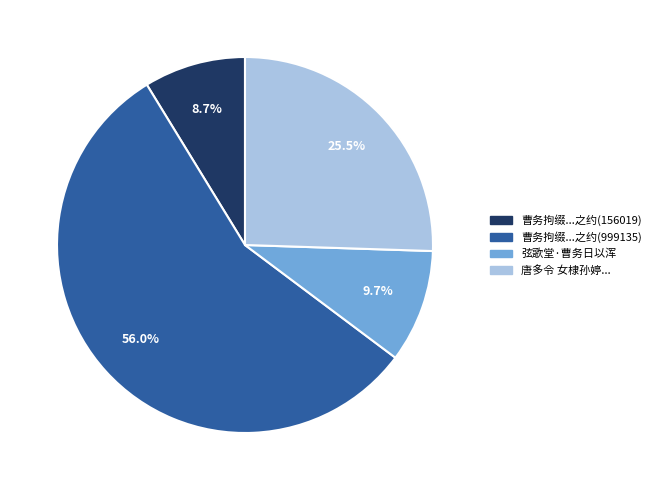

Which slice is the largest?

曹务拘缀...之约(999135)